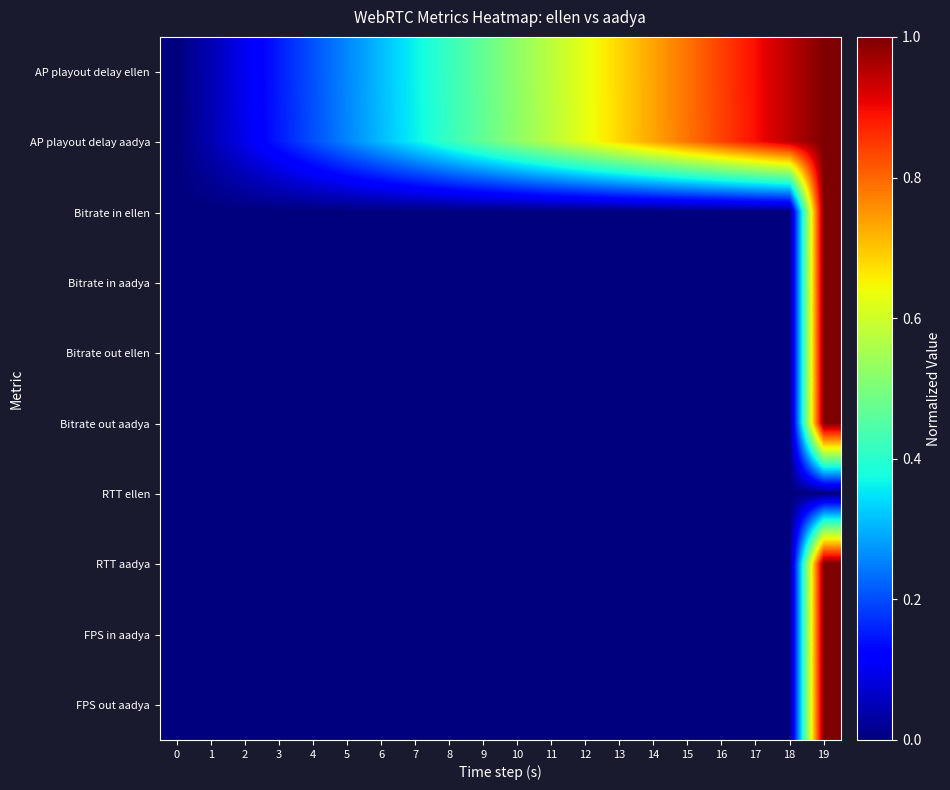

Rank the series by their maximum value, from highest to lowest.

AP playout delay ellen, AP playout delay aadya, Bitrate in ellen, Bitrate in aadya, Bitrate out ellen, Bitrate out aadya, RTT aadya, FPS in aadya, FPS out aadya, RTT ellen